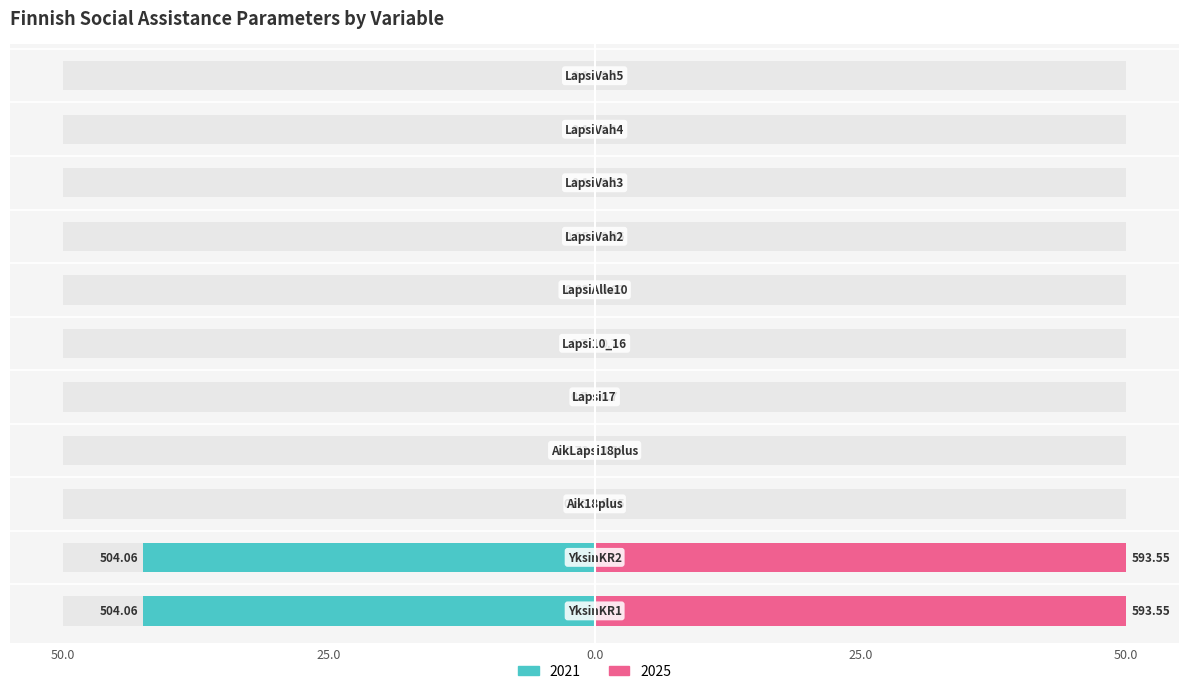

Which series has the widest spread of values?

2025